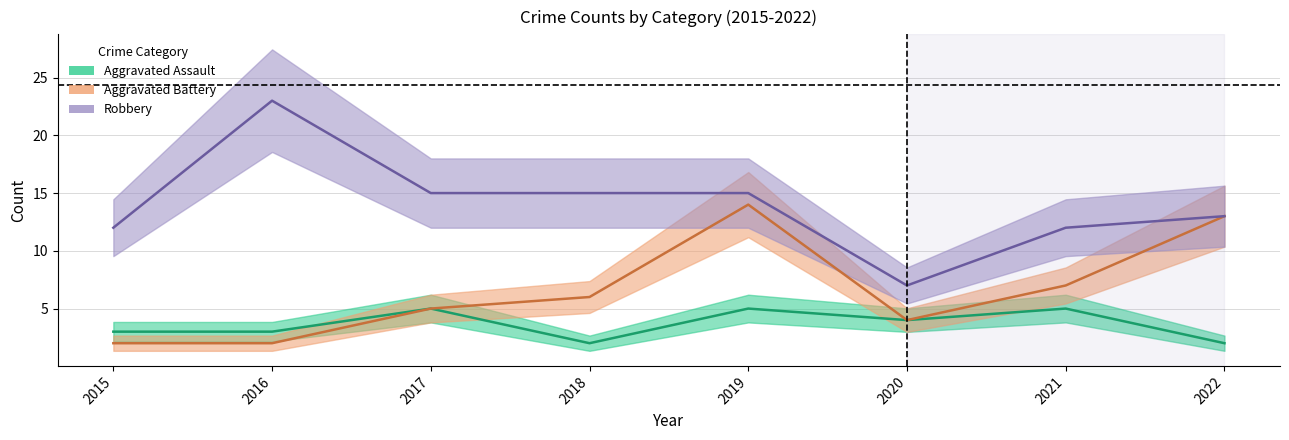

Which category has the highest value in the Aggravated Battery series?

2019